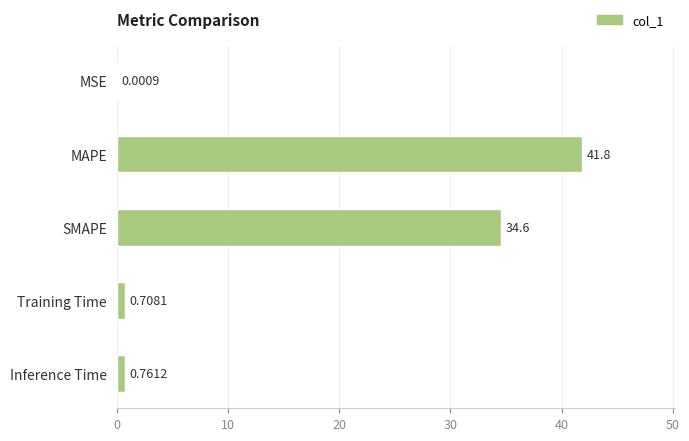

Which label corresponds to the largest value in the chart?

MAPE